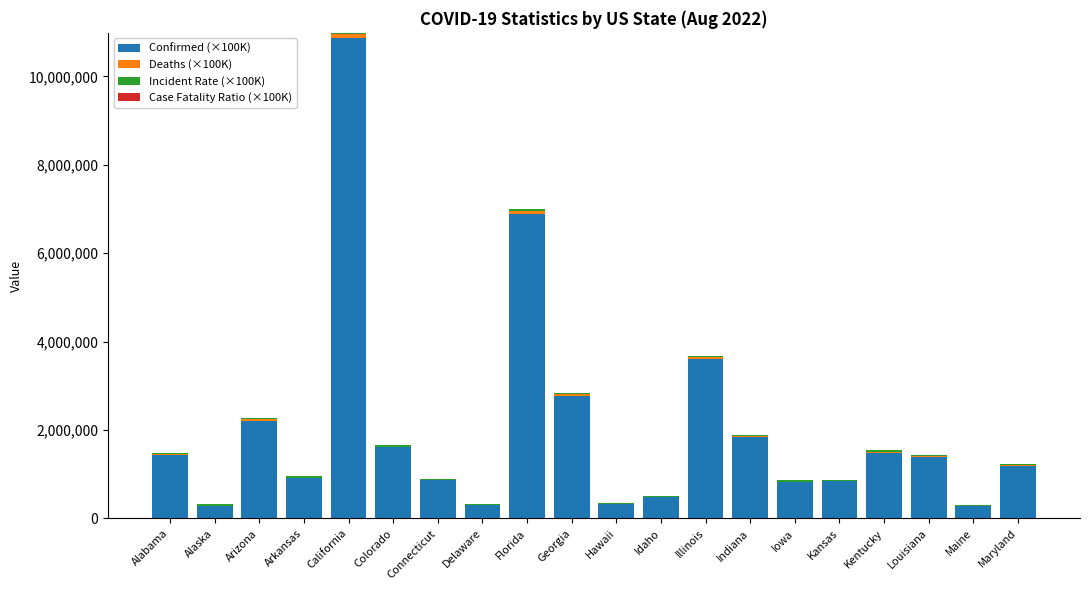

Are the bars horizontal?

No